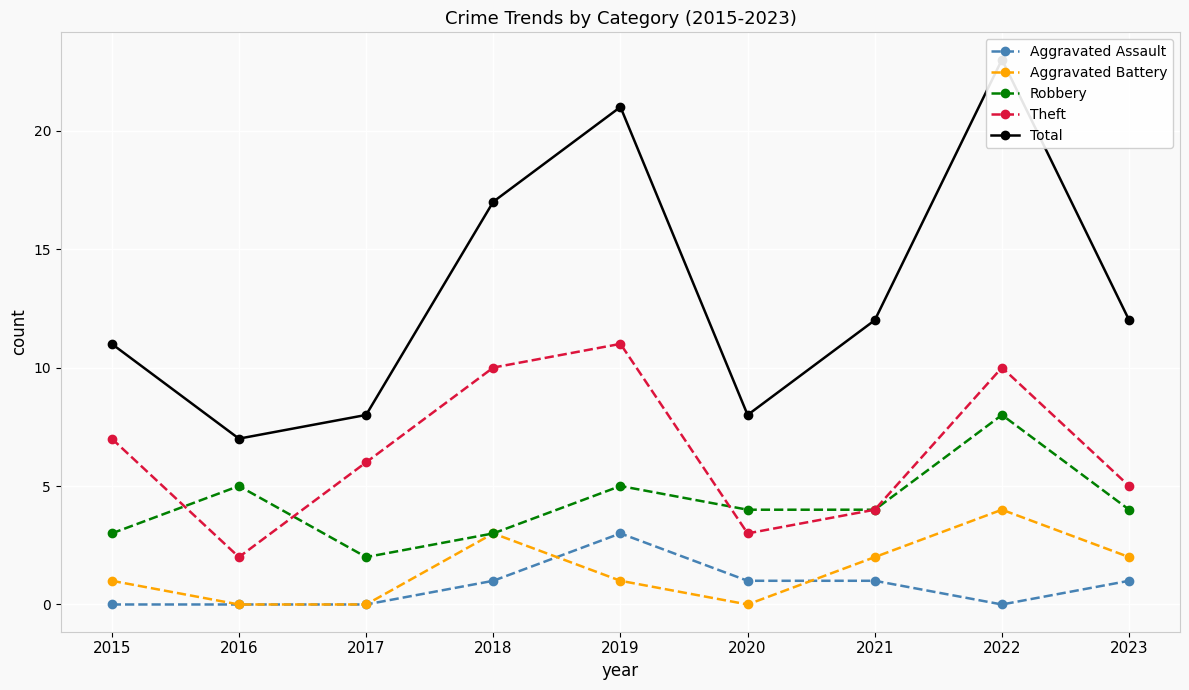

What is the maximum value shown in the chart?

23